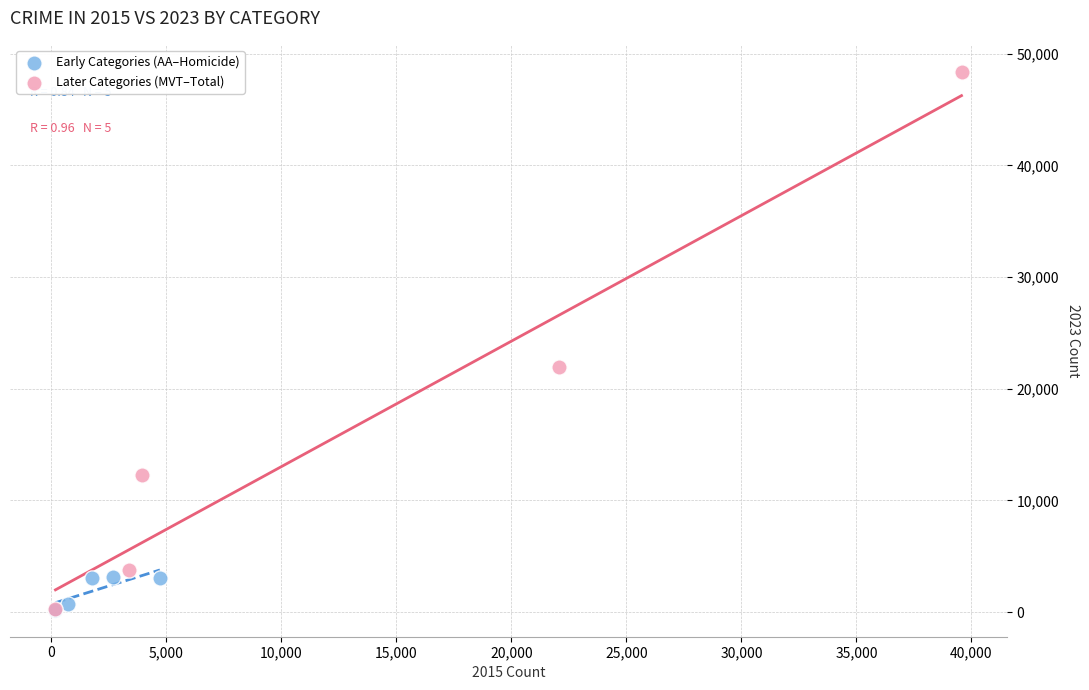

What are all the series names shown in the legend?

Early Categories (AA–Homicide), Later Categories (MVT–Total)